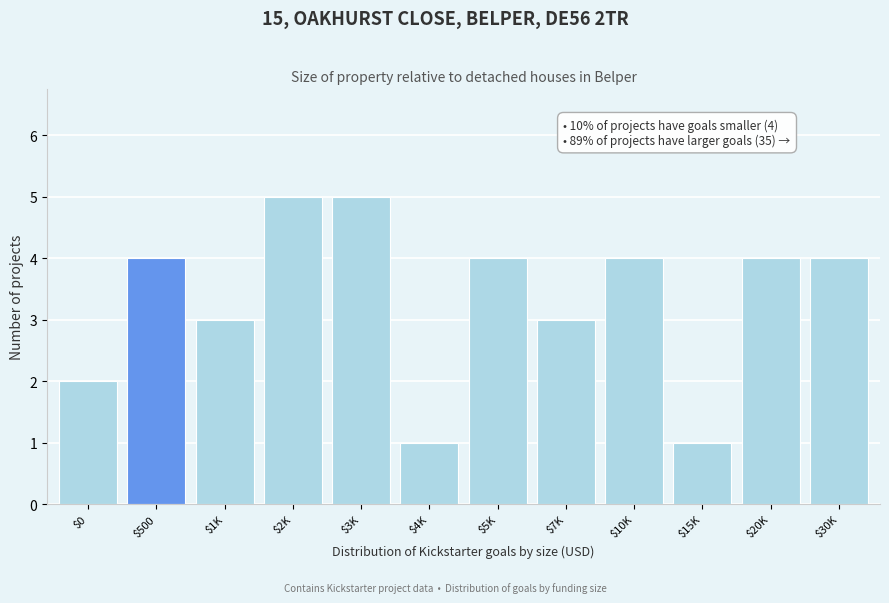

Reading left to right, list all the values displayed in this chart.

2	4	3	5	5	1	4	3	4	1	4	4